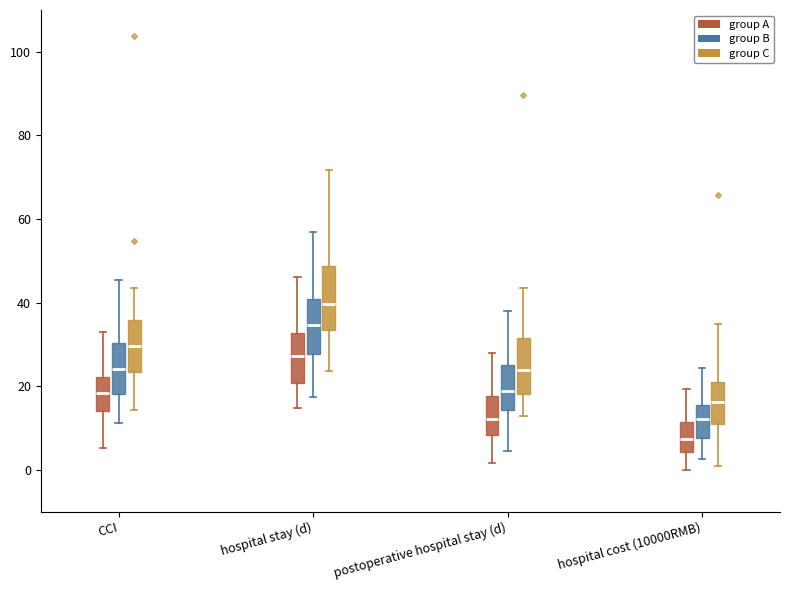

Where does the upper whisker of the box for CCI (group A) end on the y-axis? The values are not printed on the chart, so give them approximately, as read against the axis.

32